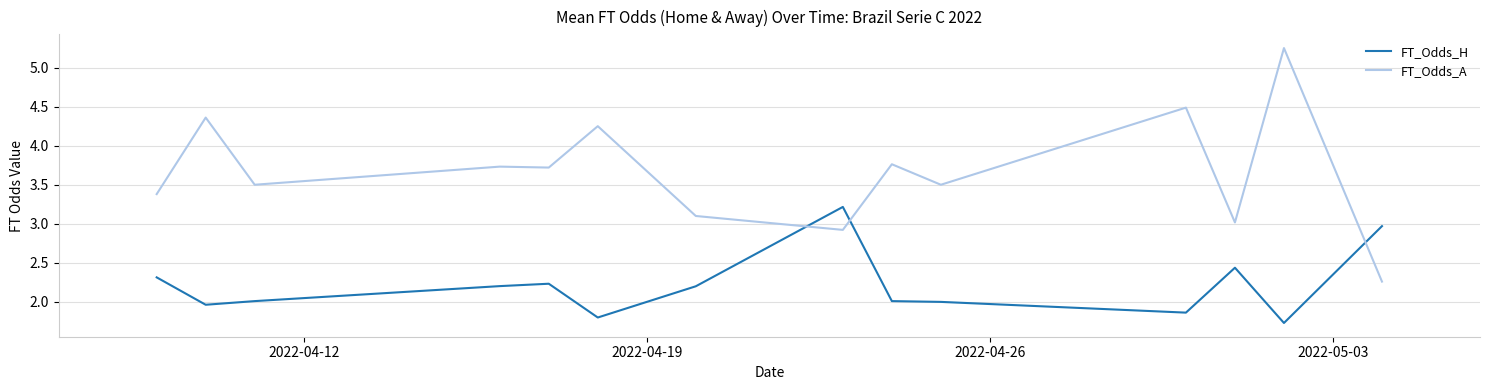

How many categories are shown in the chart?

14